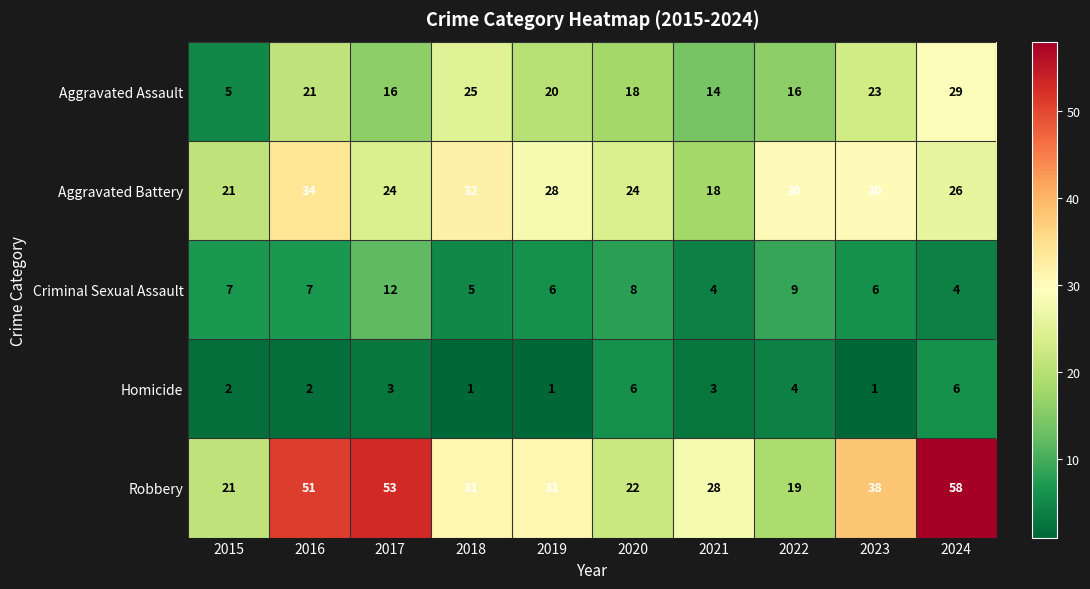

What is the average value of the Criminal Sexual Assault series?

7